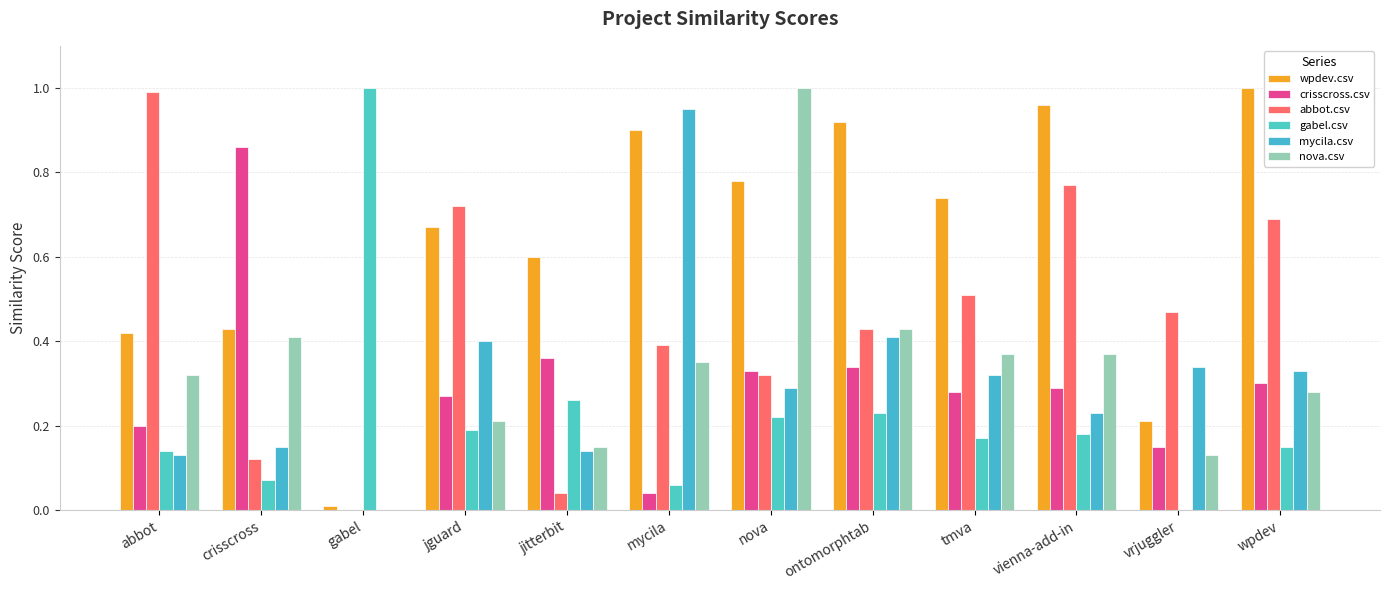

At how many categories does at least one series exceed 0?

12